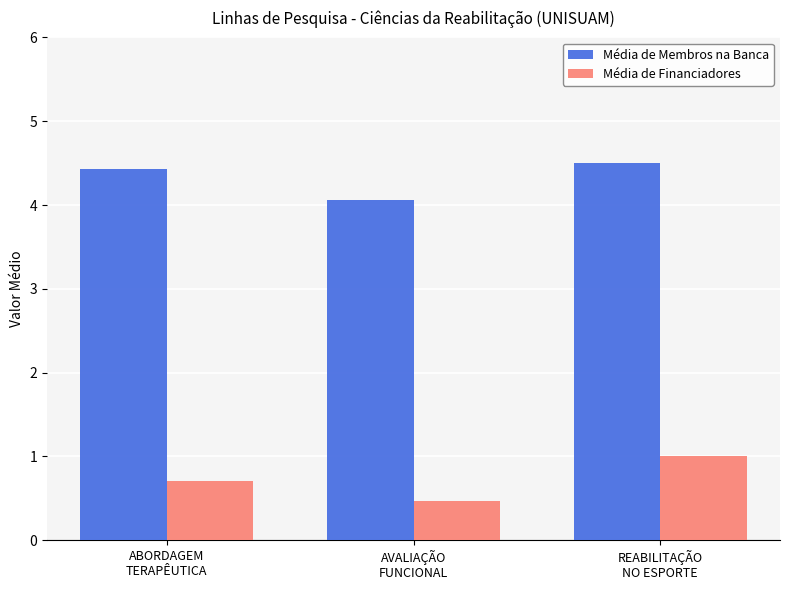

Are the bars horizontal?

No